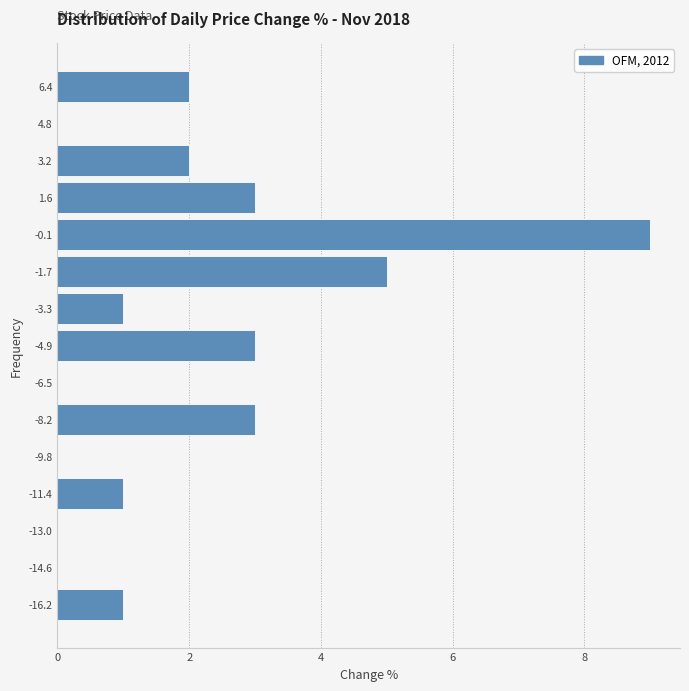

Over which range of the y-axis is the bar longest?

-0.8 to 0.8